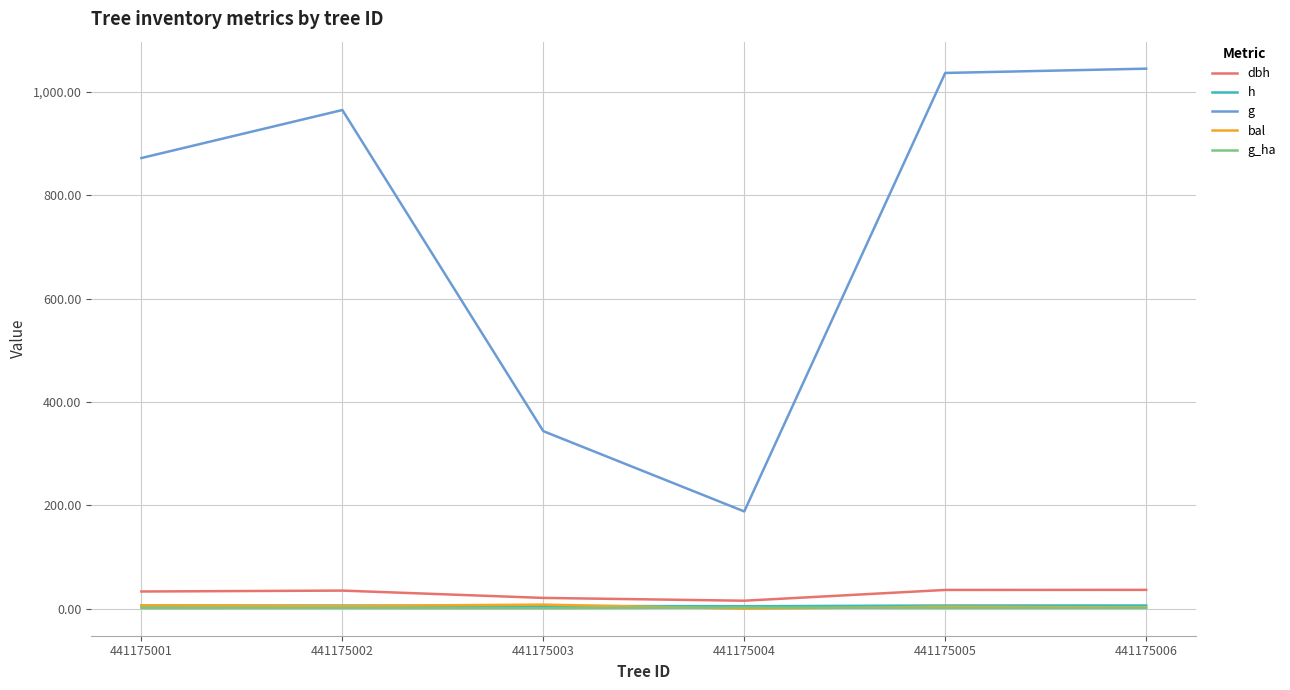

Which series has the largest total across all categories?

g